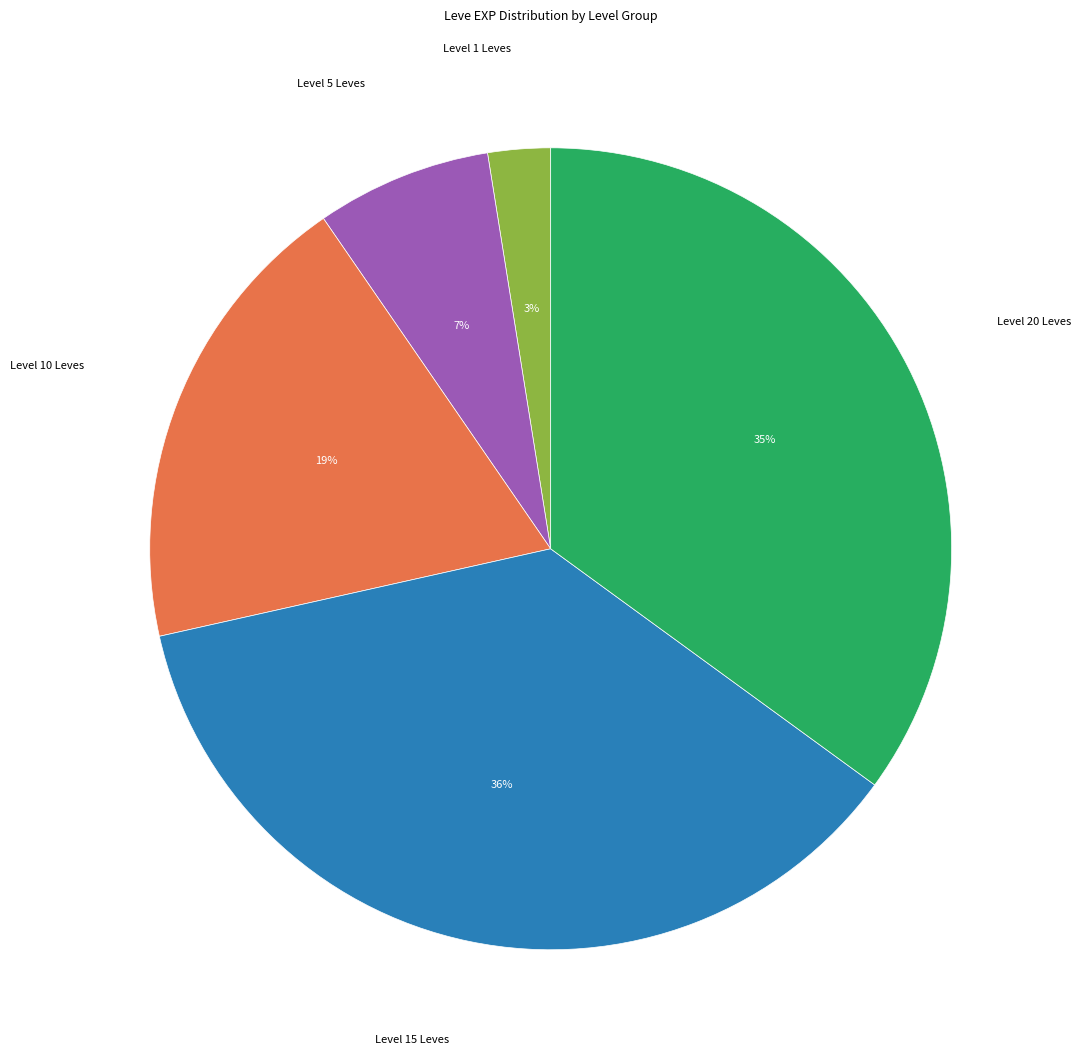

To the nearest percent, what is the average slice percentage?

20%